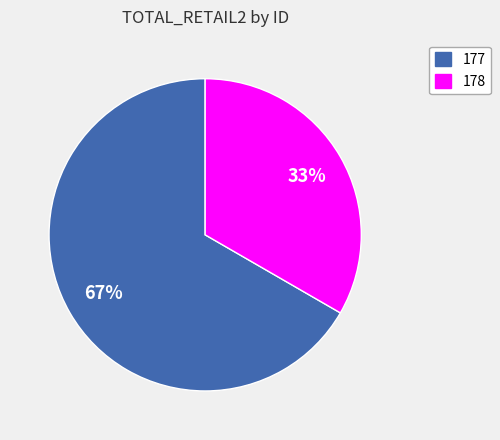

Does any single category account for the majority?

Yes